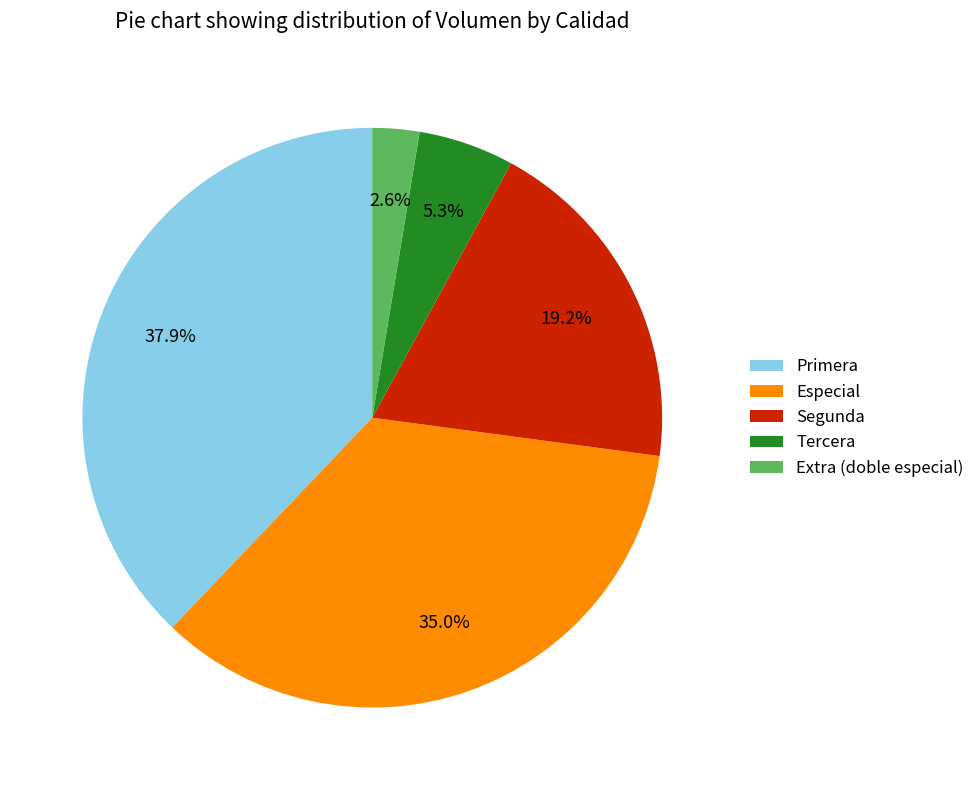

What is the smallest slice in the pie chart?

Extra (doble especial)